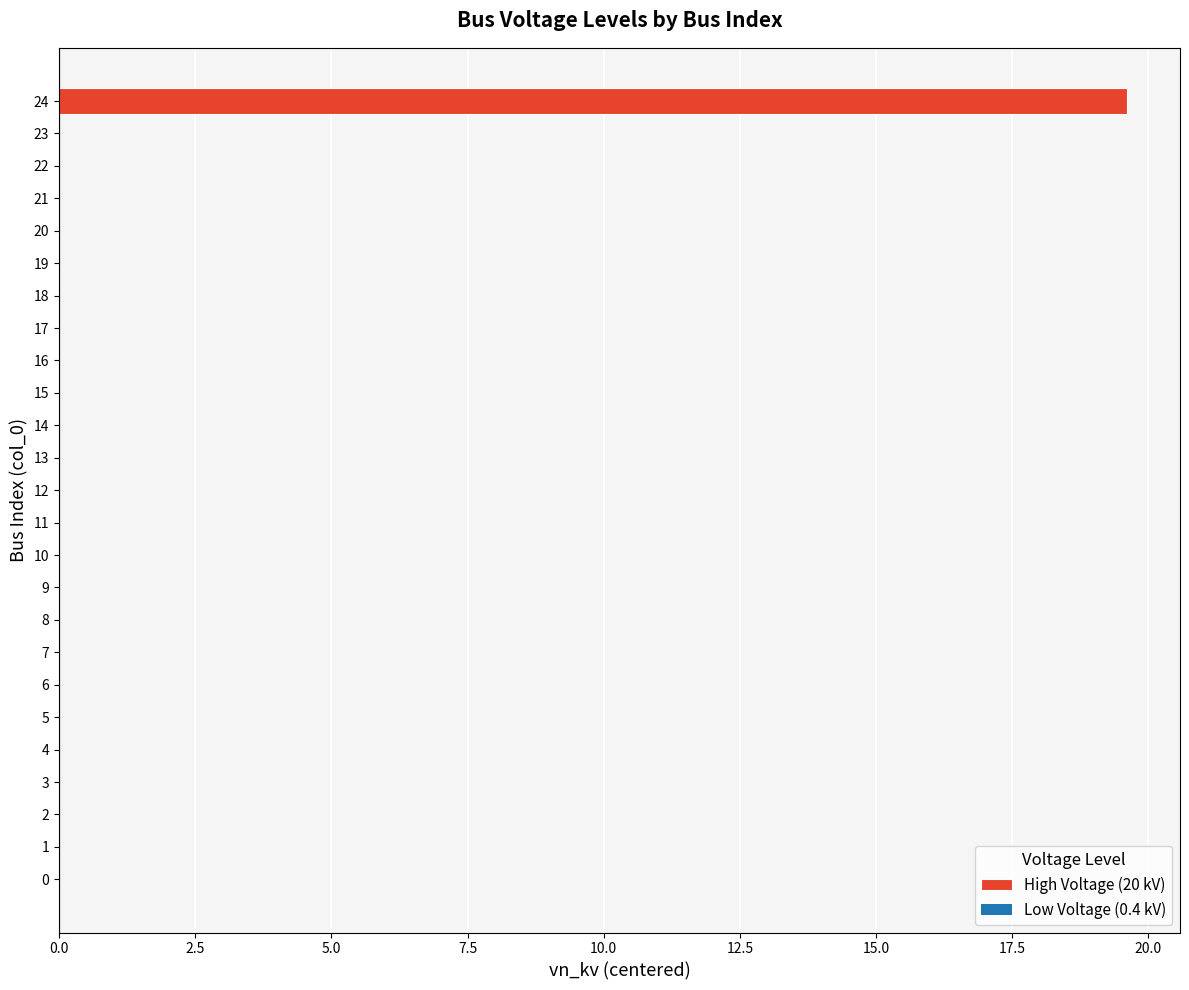

What is the difference between the maximum and minimum values?

19.6